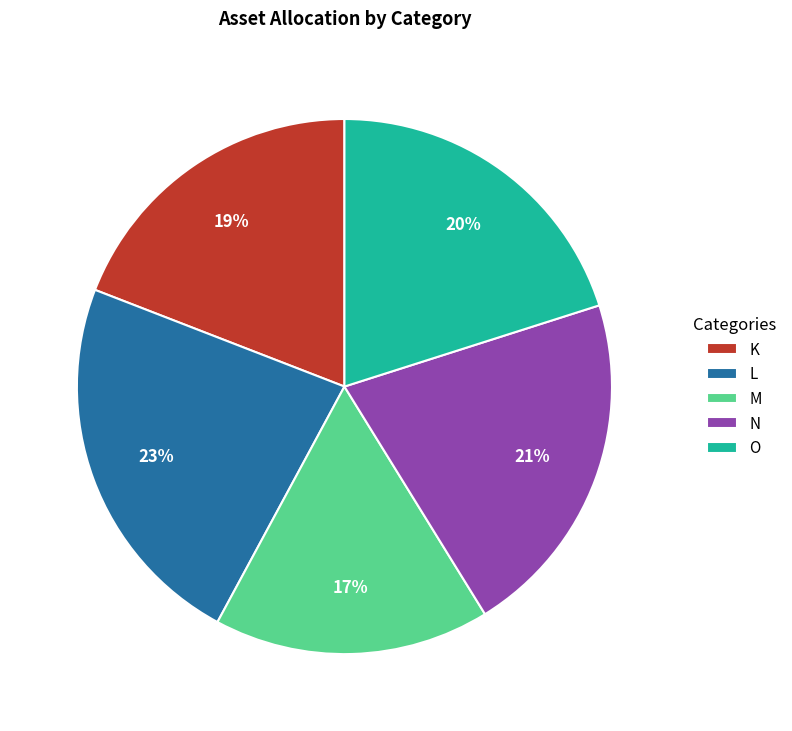

Does O account for over 50% of the chart?

No